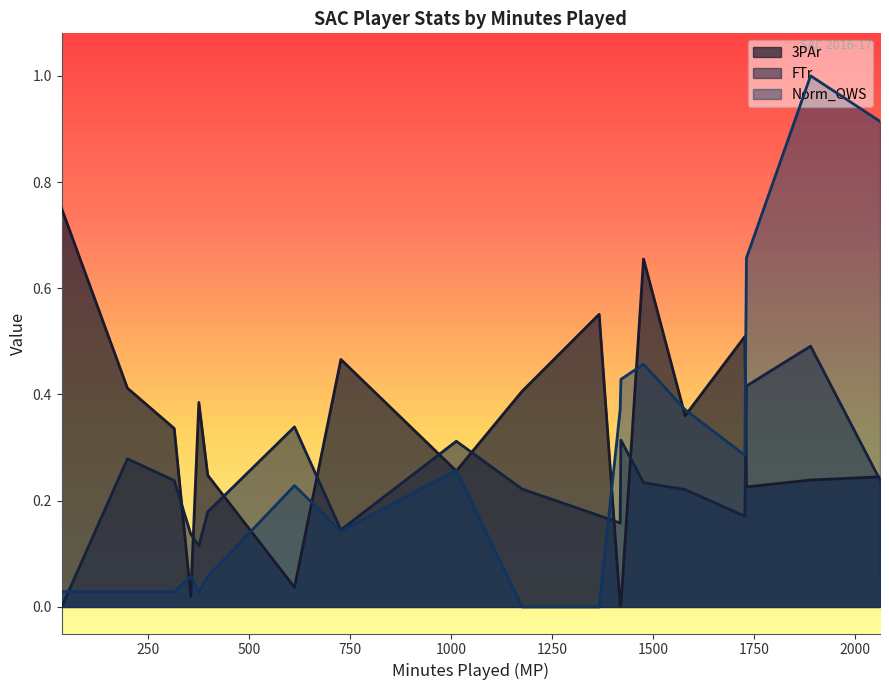

True or false: Norm_OWS and 3PAr cross at least once.

True